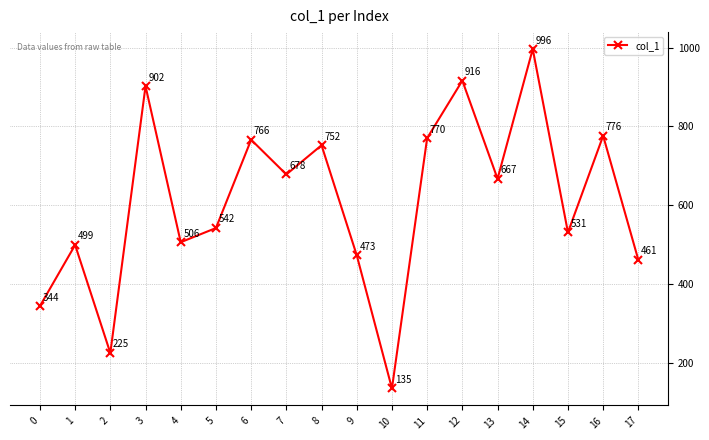

Reading left to right, transcribe all the data shown in this chart.

0=344	1=499	2=225	3=902	4=506	5=542	6=766	7=678	8=752	9=473	10=135	11=770	12=916	13=667	14=996	15=531	16=776	17=461